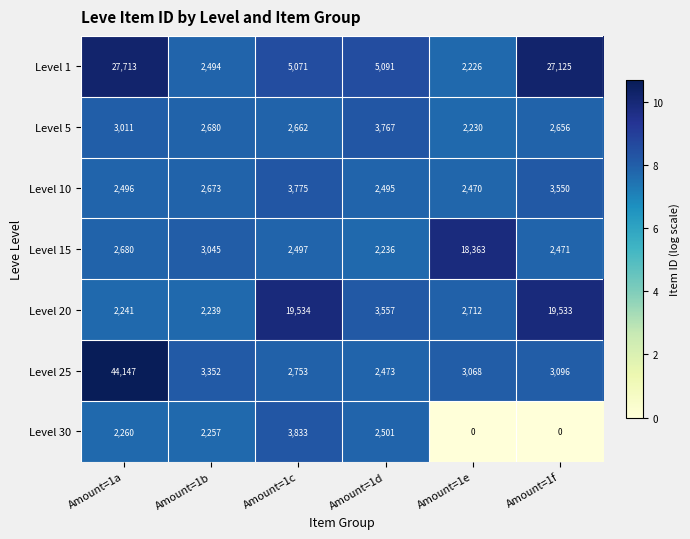

What is the difference between the maximum and minimum values in the Level 25 series?

41674